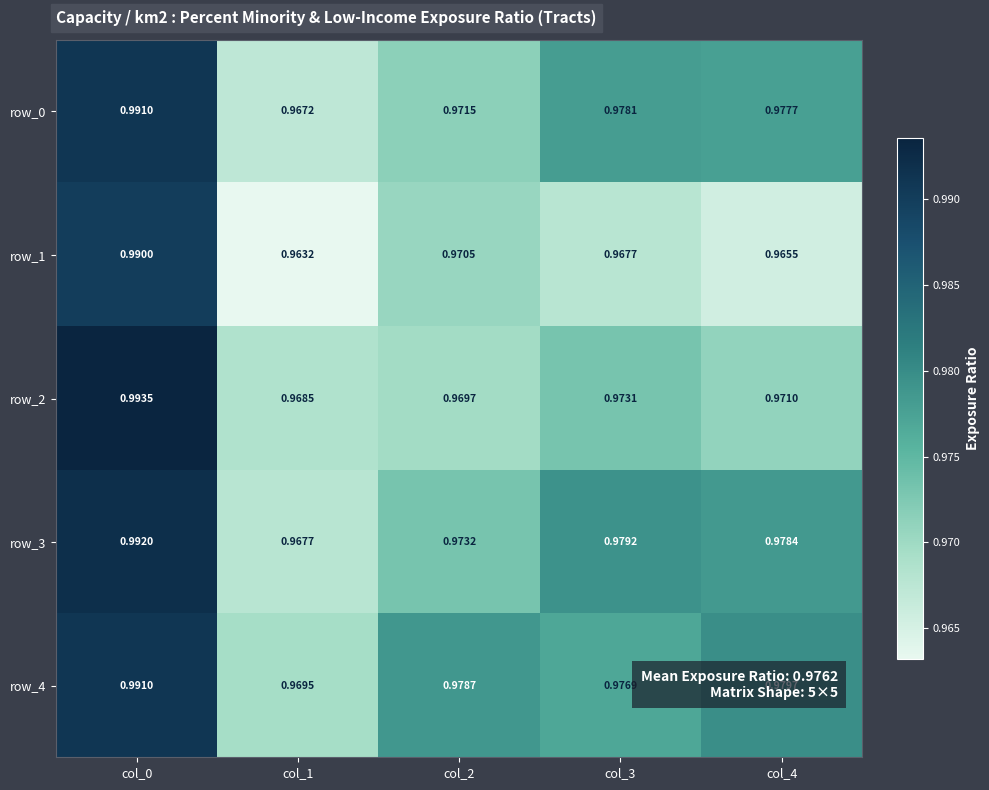

Reading left to right, what are all the values shown in this chart?

row_0: 1.0	1.0	1.0	1.0	1.0
row_1: 1.0	1.0	1.0	1.0	1.0
row_2: 1.0	1.0	1.0	1.0	1.0
row_3: 1.0	1.0	1.0	1.0	1.0
row_4: 1.0	1.0	1.0	1.0	1.0